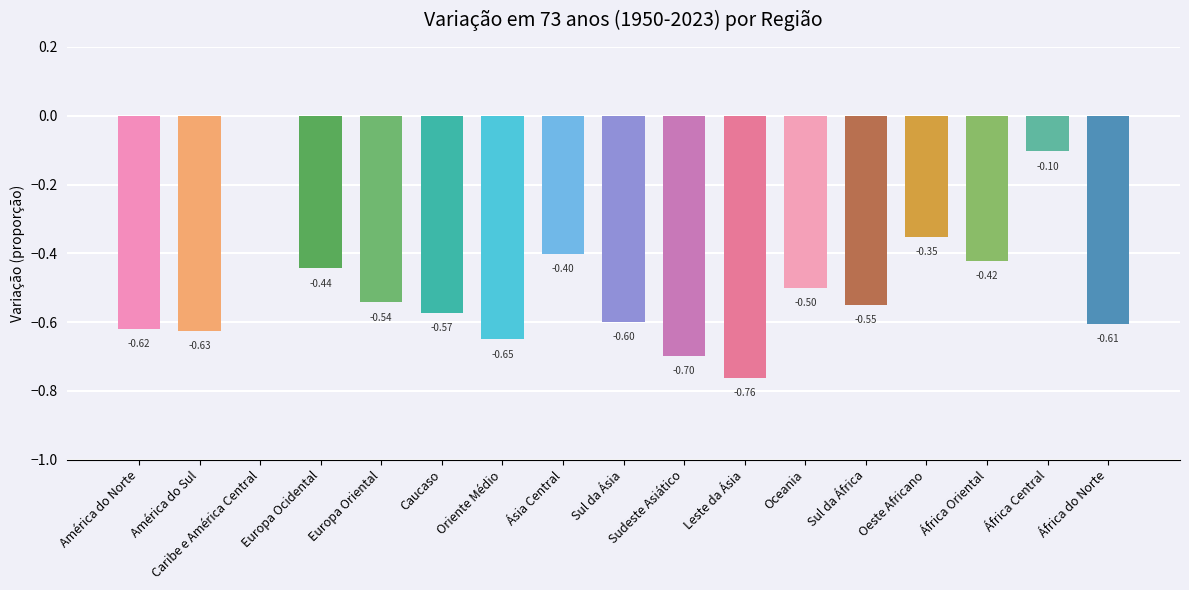

Does the chart contain stacked bars?

No